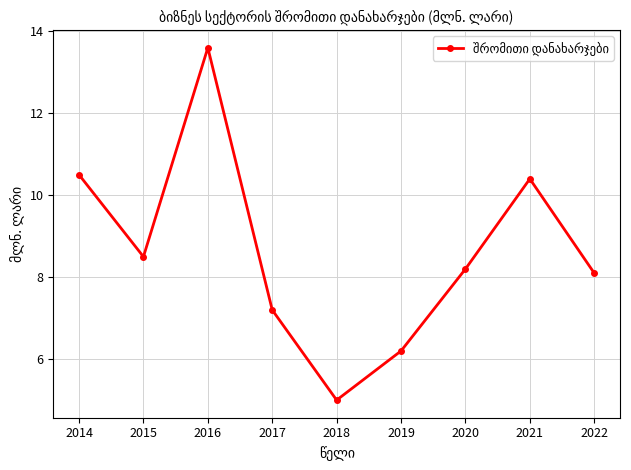

List the labels in order of value, smallest first.

2018, 2019, 2017, 2022, 2020, 2015, 2021, 2014, 2016